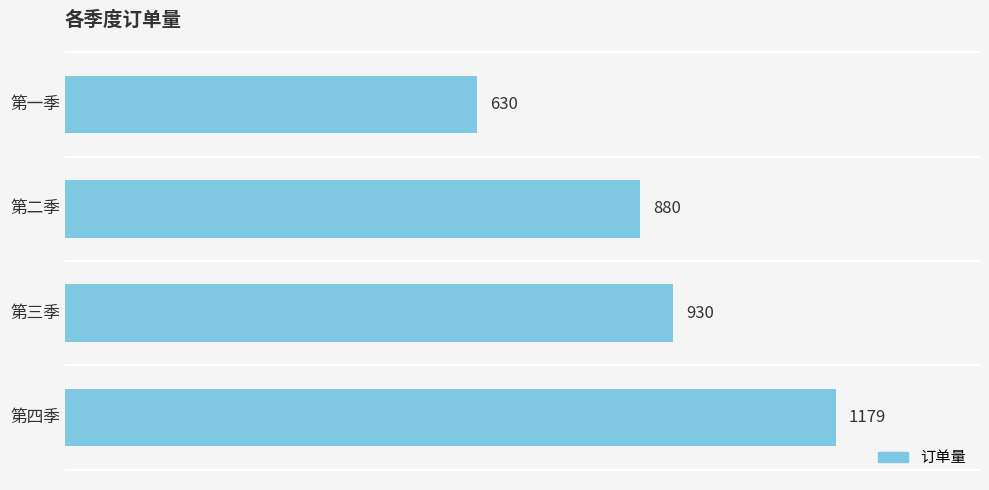

Where is the data nearest to the value 904?

第二季